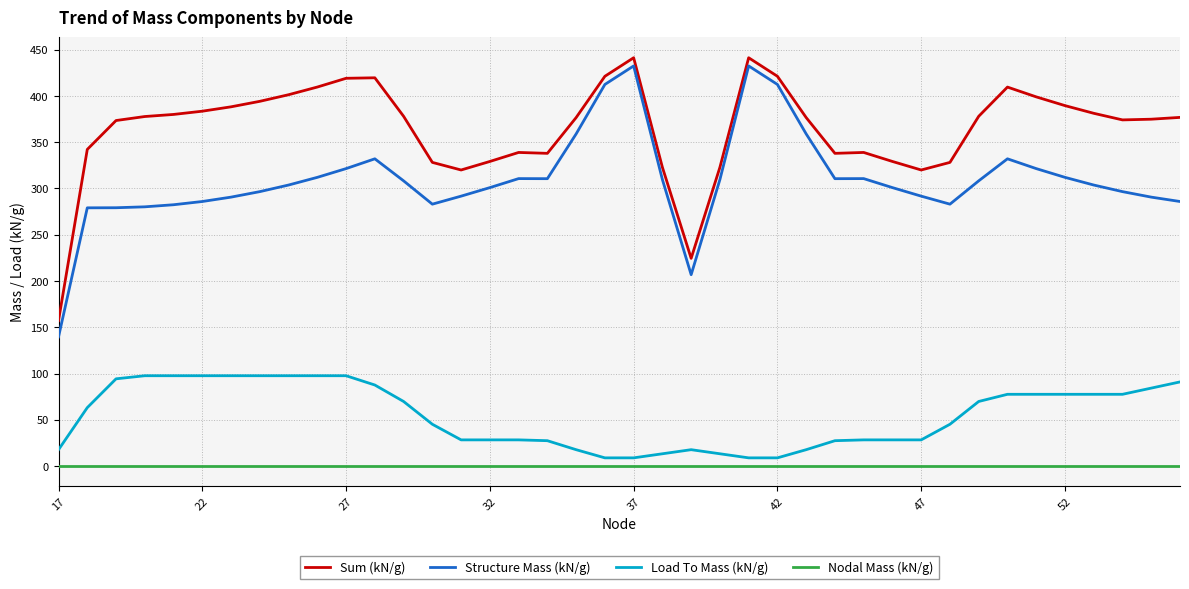

What is the greatest value displayed?

441.3